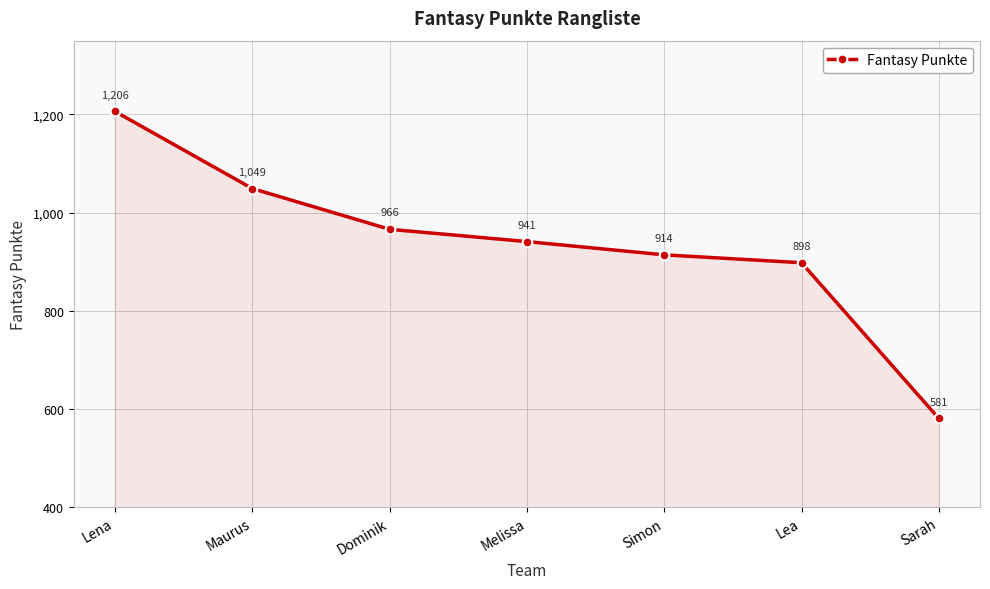

What is the change in value from Maurus to Dominik?

-83